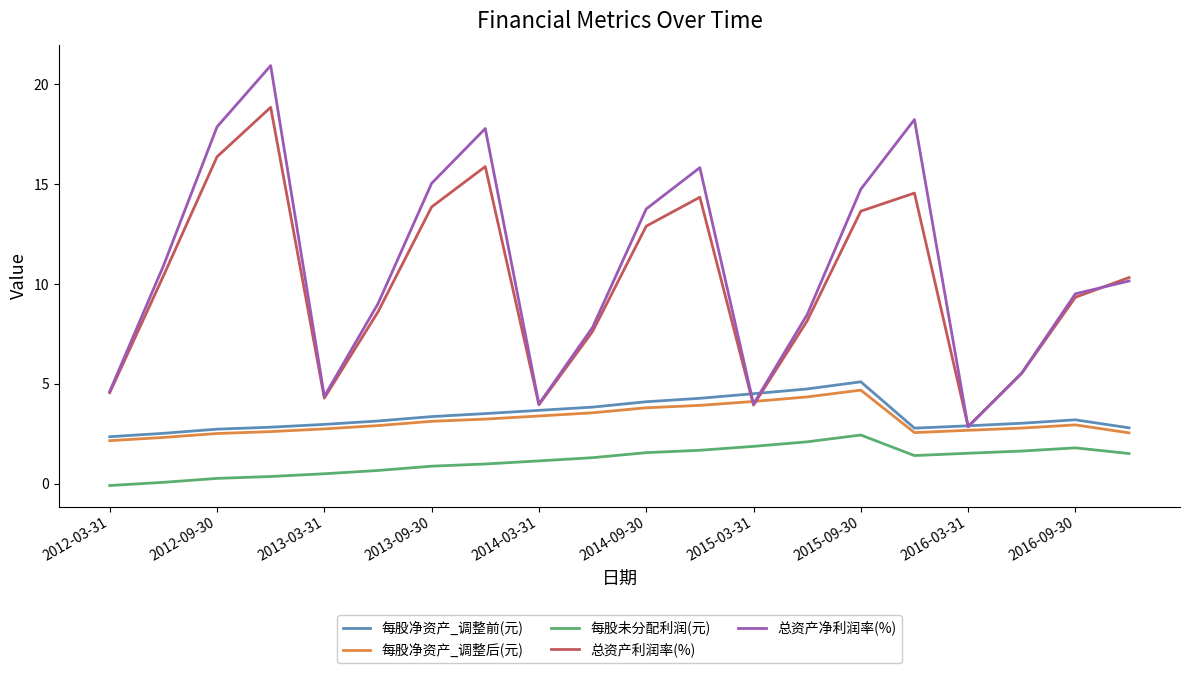

True or false: 总资产净利润率(%) and 每股未分配利润(元) intersect in this chart.

False